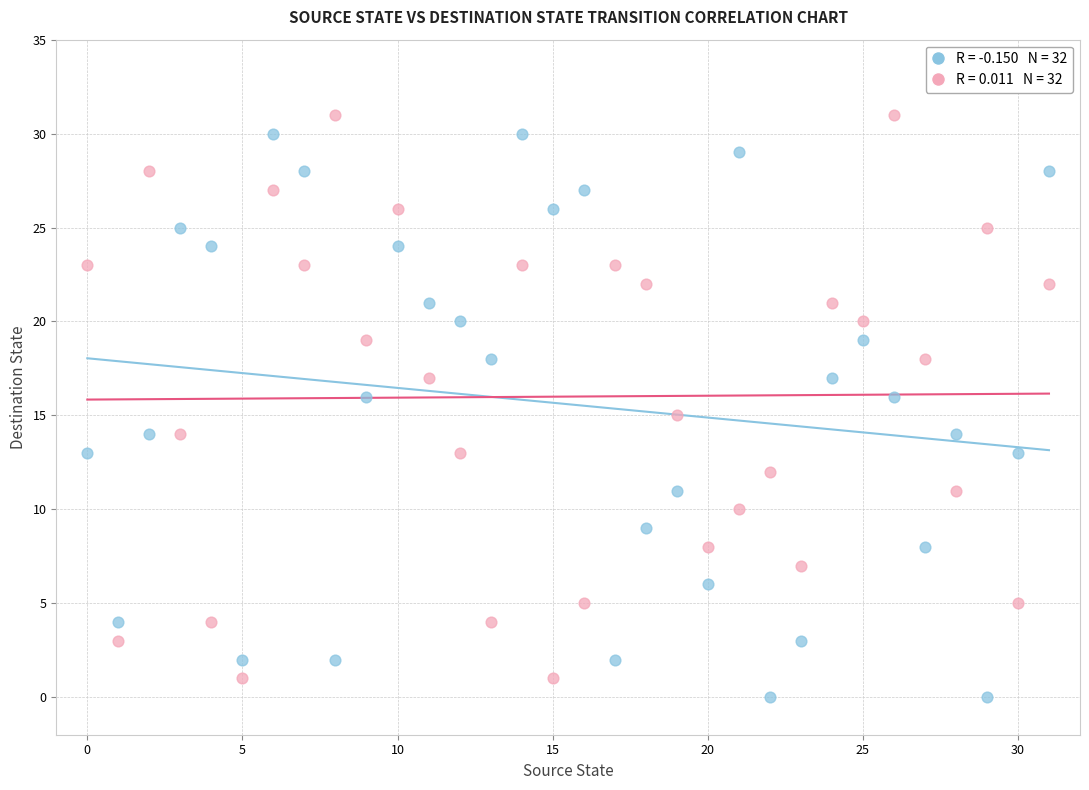

Across all data points, what is the range of Y values (max minus min)?

31